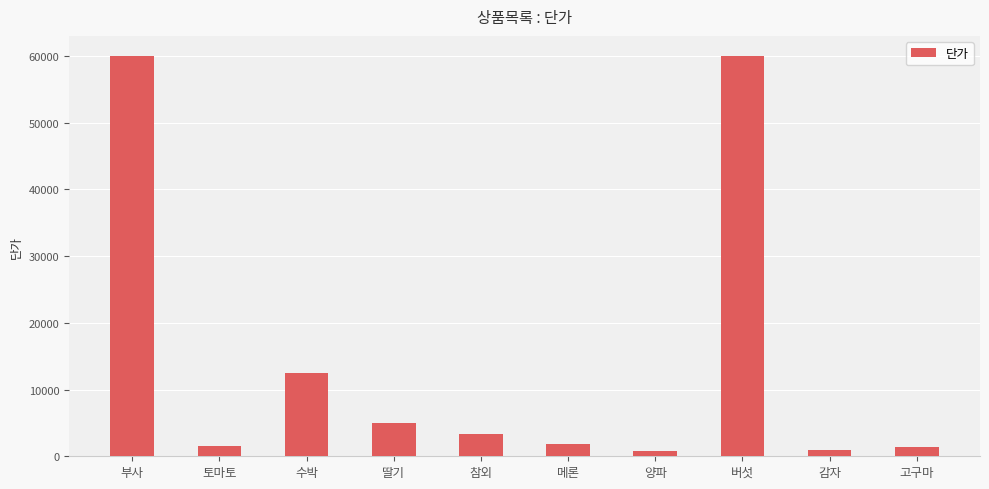

What position from the left is 고구마?

10